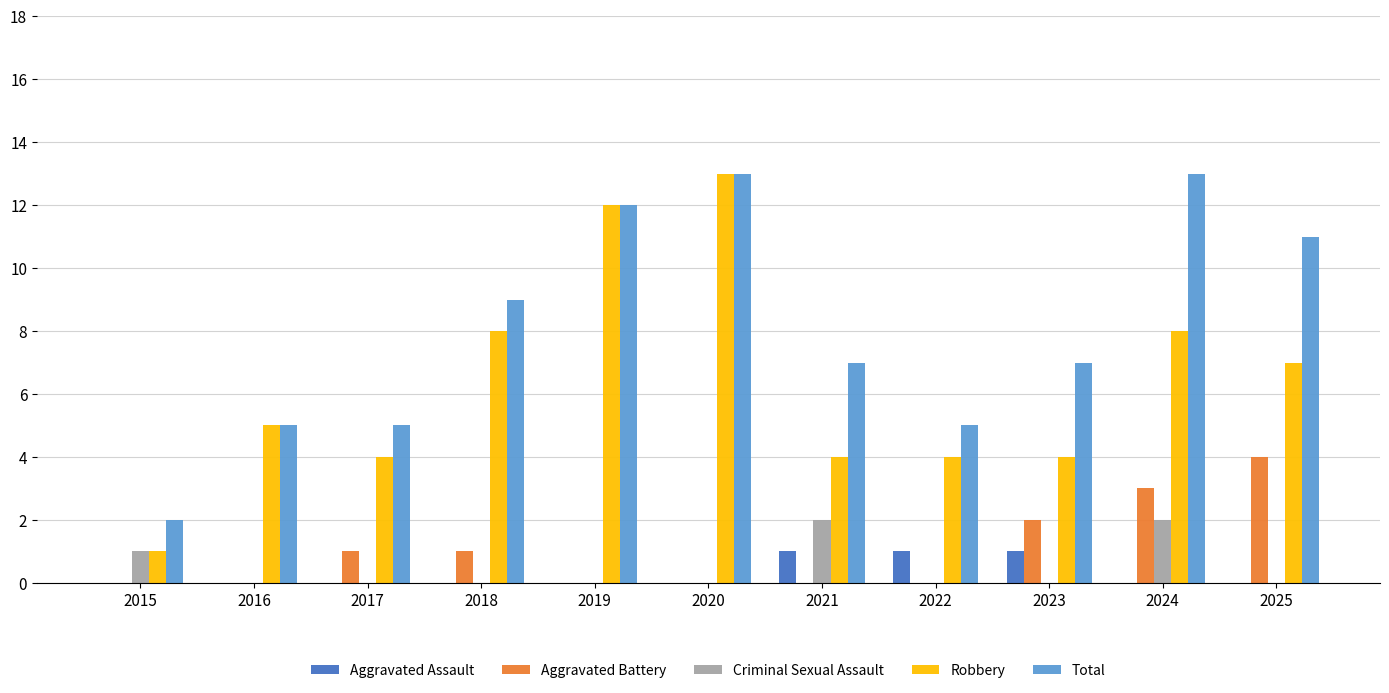

Is the value of Aggravated Battery at 2015 greater than the value of Robbery at 2015?

No